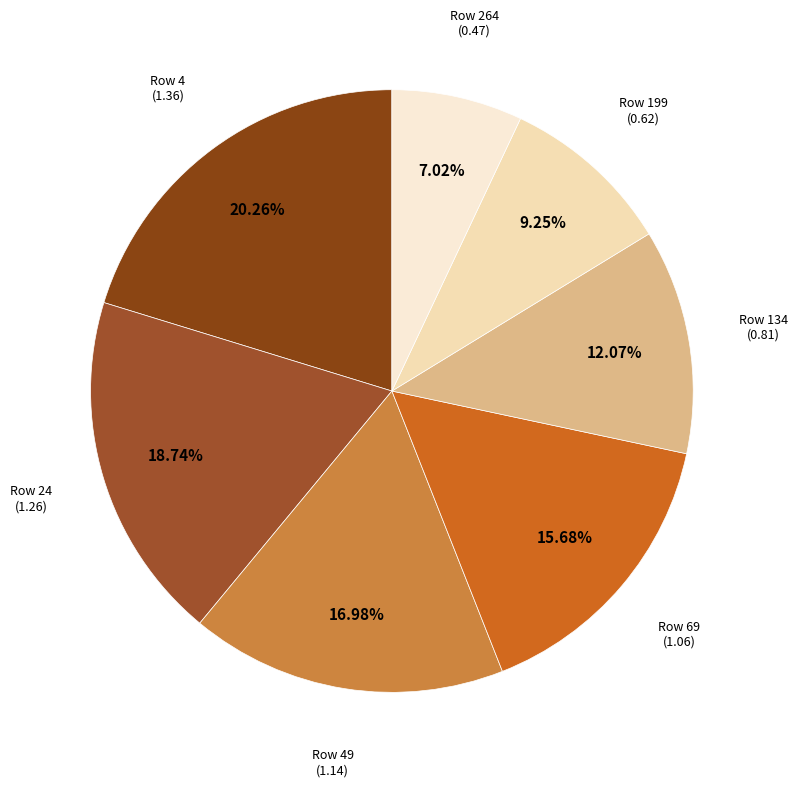

How many segments does this pie chart have?

7